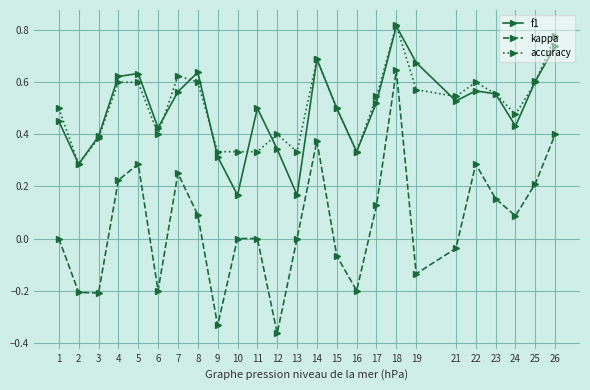

The accuracy series shows 0.6 at 6. True or false?

False